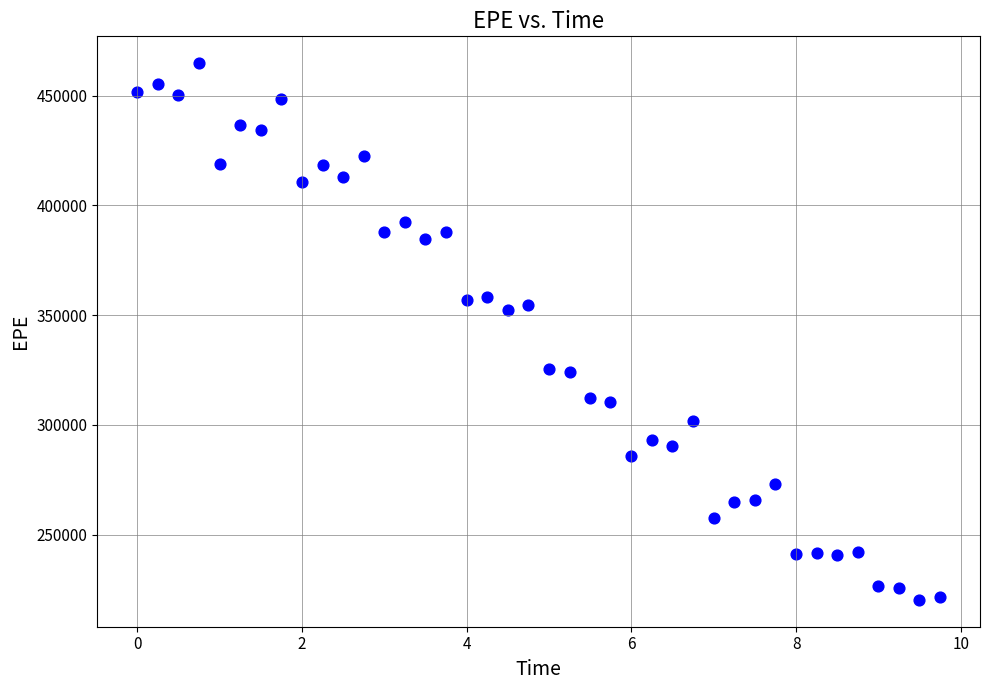

What is the range of Y values (max minus min)?

244591.5